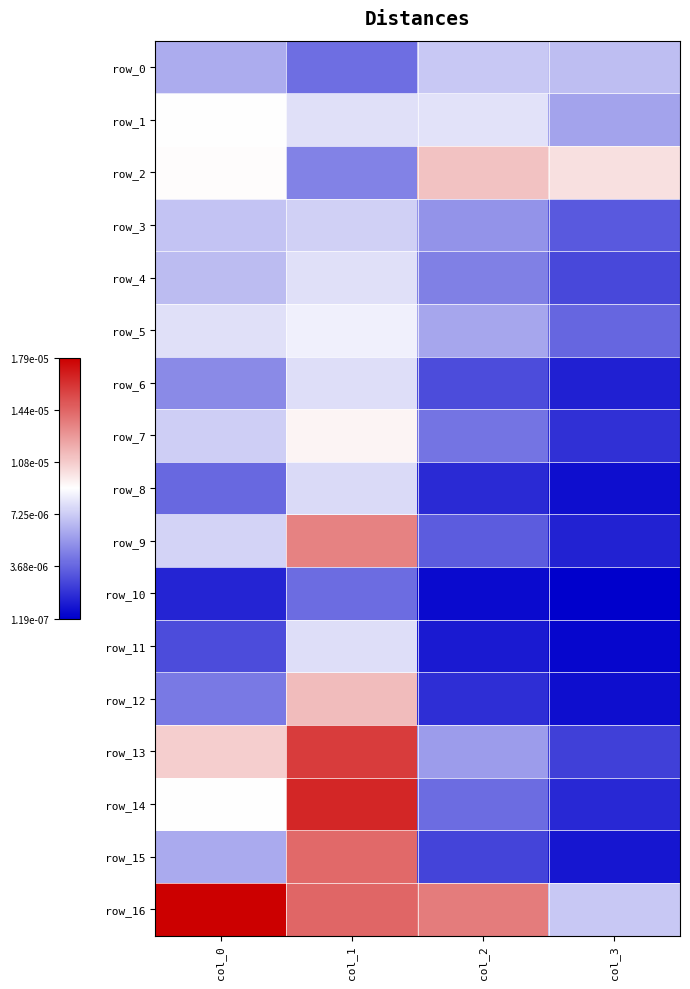

Is it true that row_0 equals 0.0 at col_0?

True